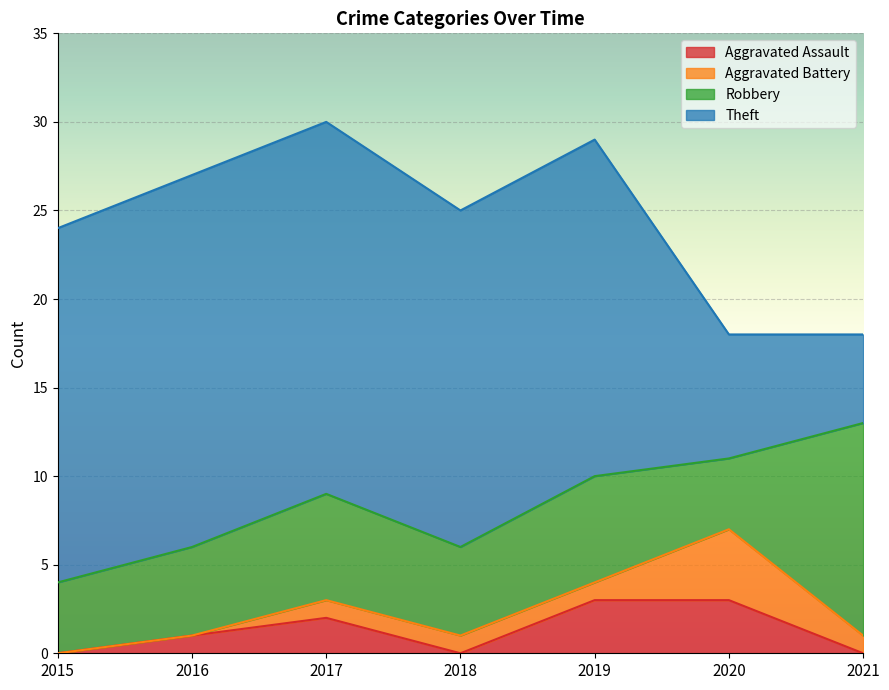

How many interior local peaks does the Robbery series have?

2